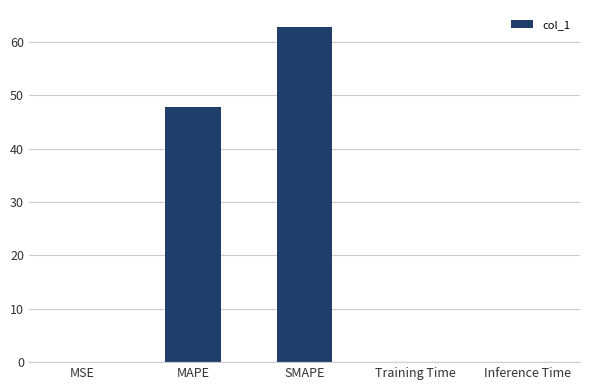

Approximately how many times larger is the value at SMAPE compared to MAPE?

1.3